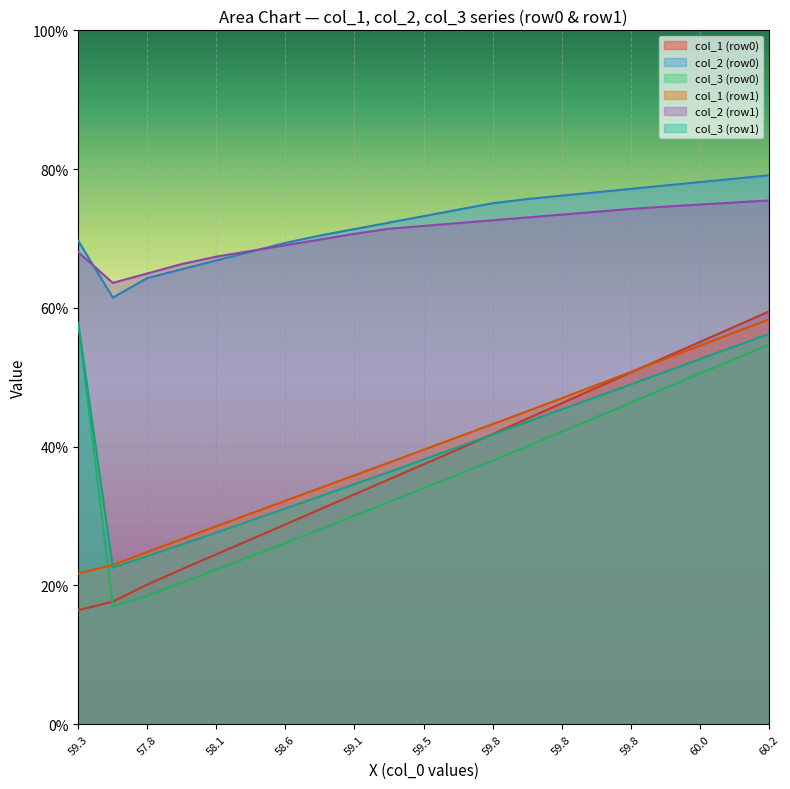

What are all the series names shown in the legend?

col_1 (row0), col_2 (row0), col_3 (row0), col_1 (row1), col_2 (row1), col_3 (row1)